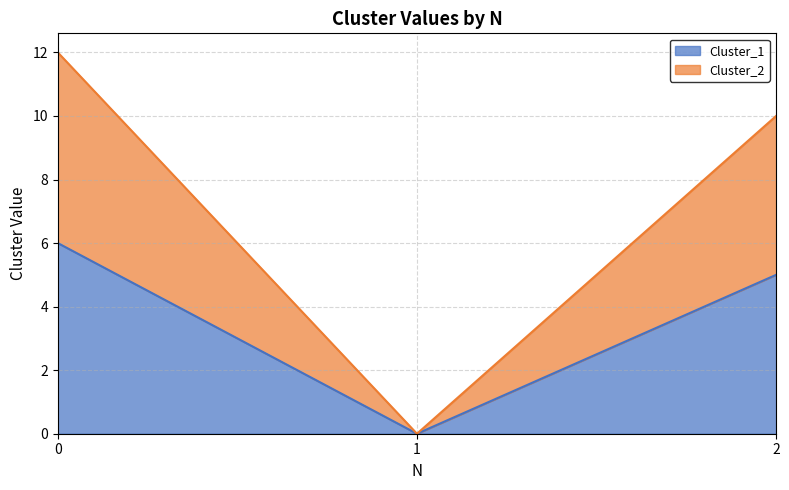

Is the value of Cluster_1 at 1 greater than the value of Cluster_2 at 1?

No